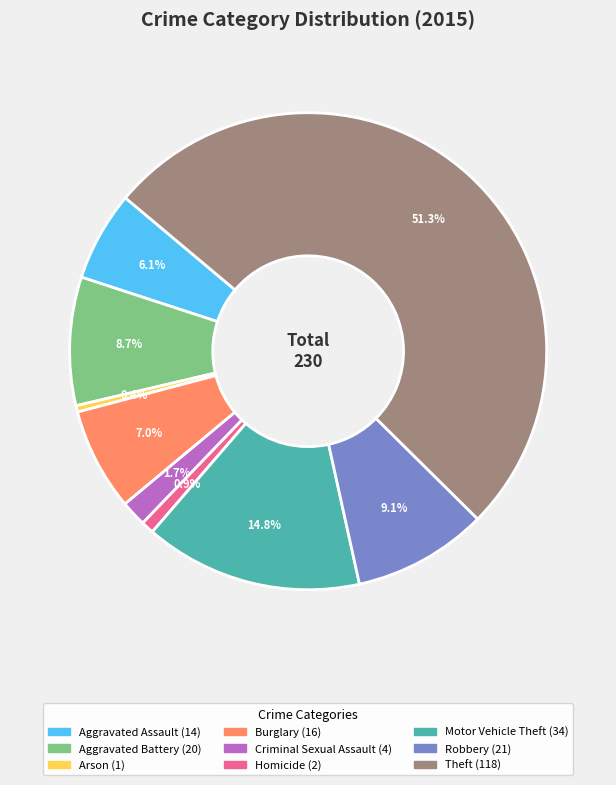

To the nearest percent, what portion does Aggravated Assault represent?

6%